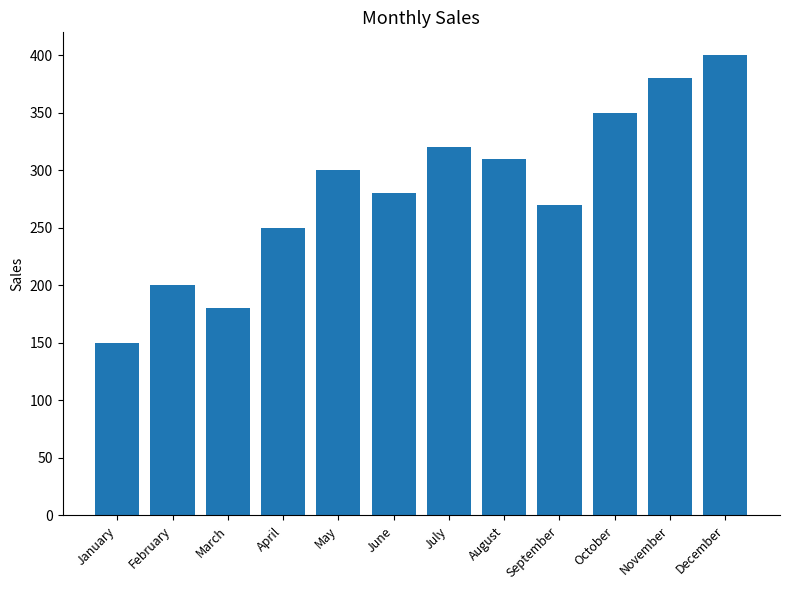

Count the number of data series in this chart.

1